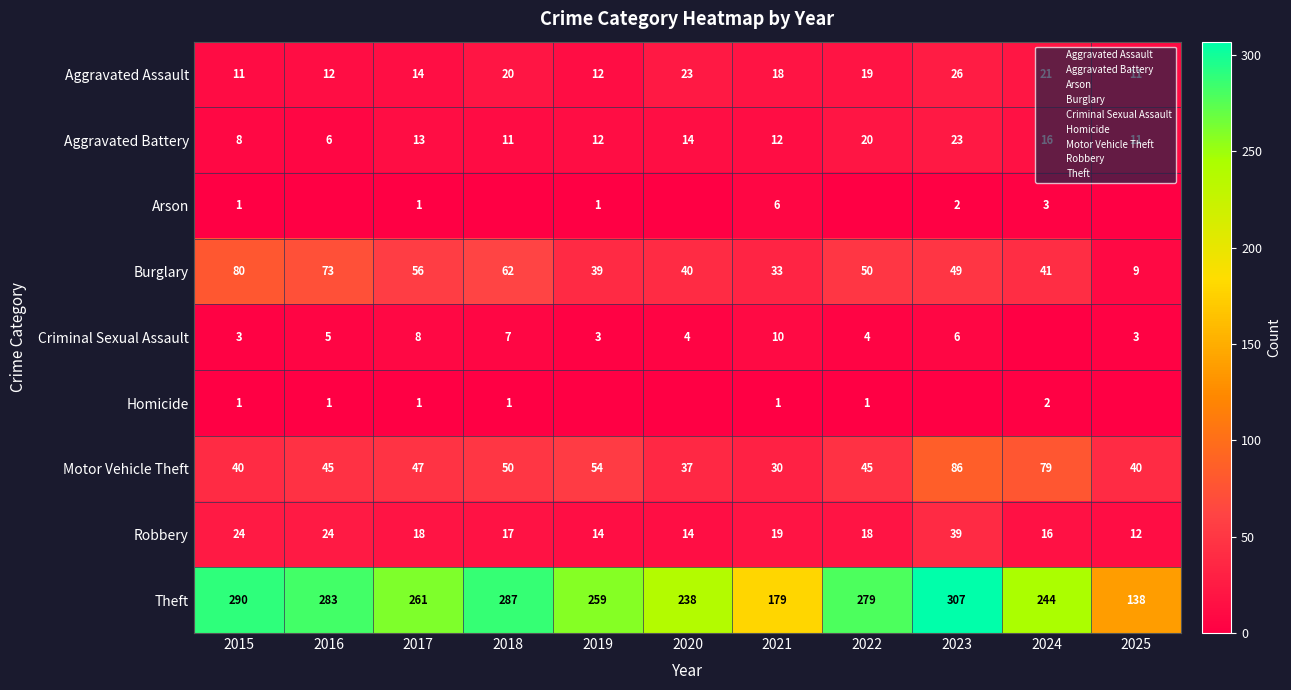

List the labels in order of Theft value, largest first.

2023, 2015, 2018, 2016, 2022, 2017, 2019, 2024, 2020, 2021, 2025